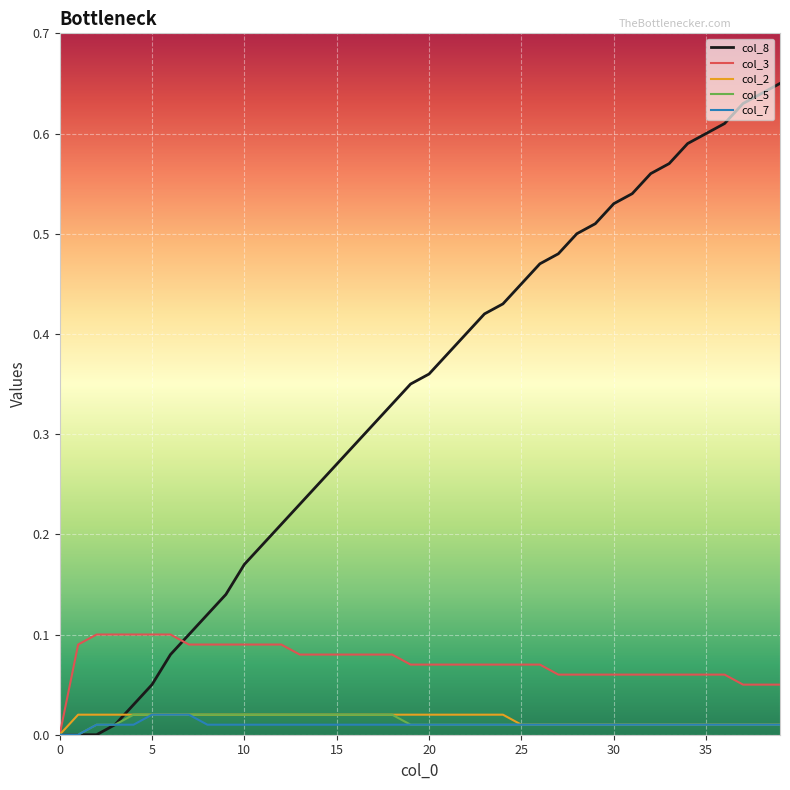

Does the chart have visible grid lines?

Yes